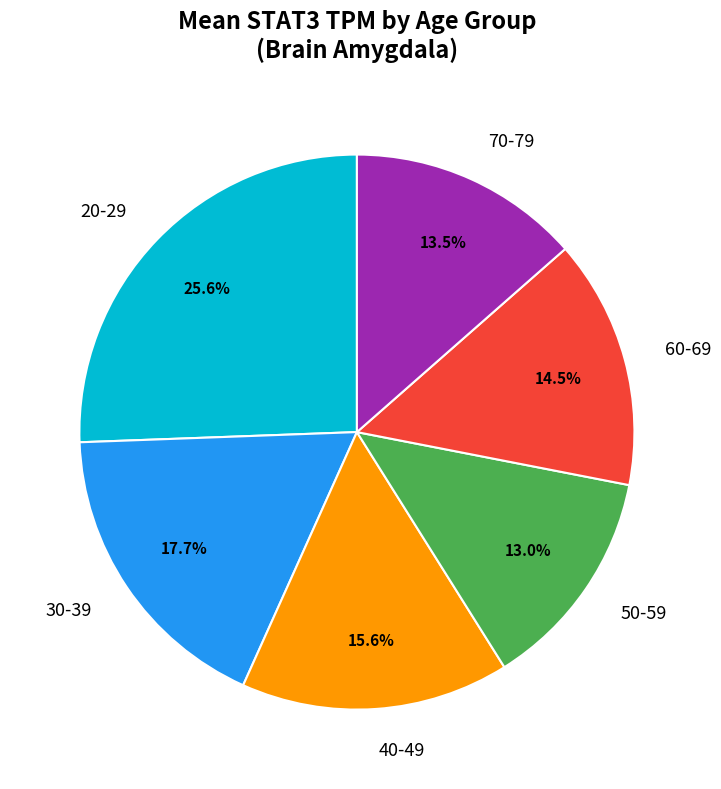

What percentage is the 70-79 slice, to the nearest percent?

13%